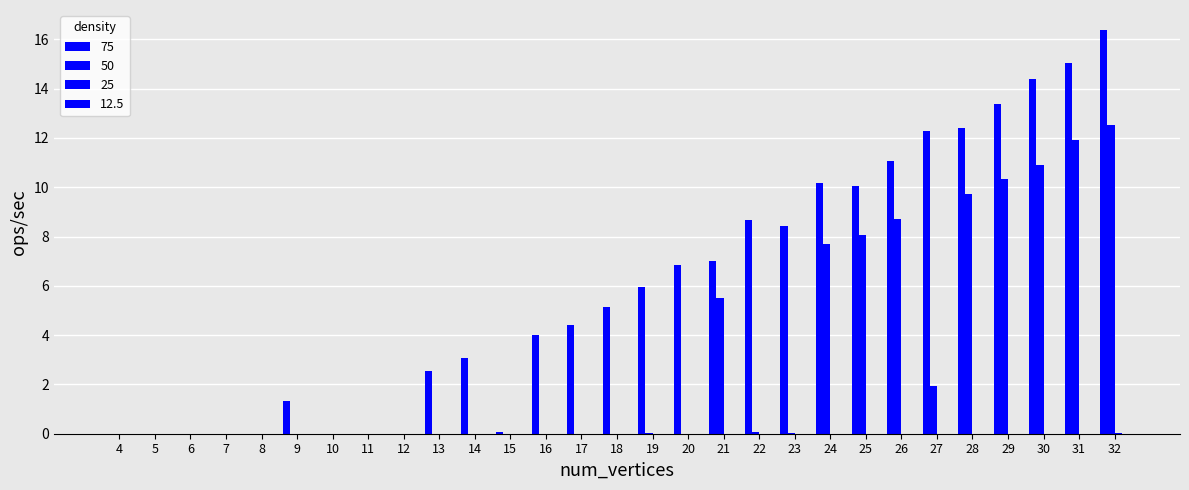

Is the value of 75 at 19 greater than the value of 12.5 at 29?

Yes